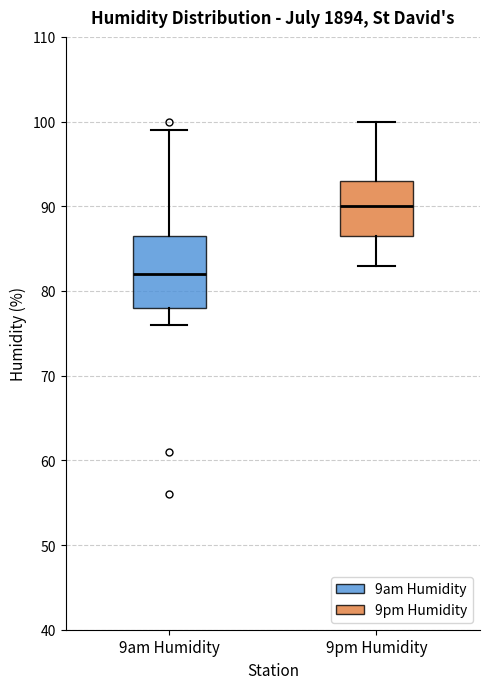

Where is the lower edge of the box for 9am Humidity on the y-axis? The values are not printed on the chart, so give them approximately, as read against the axis.

78